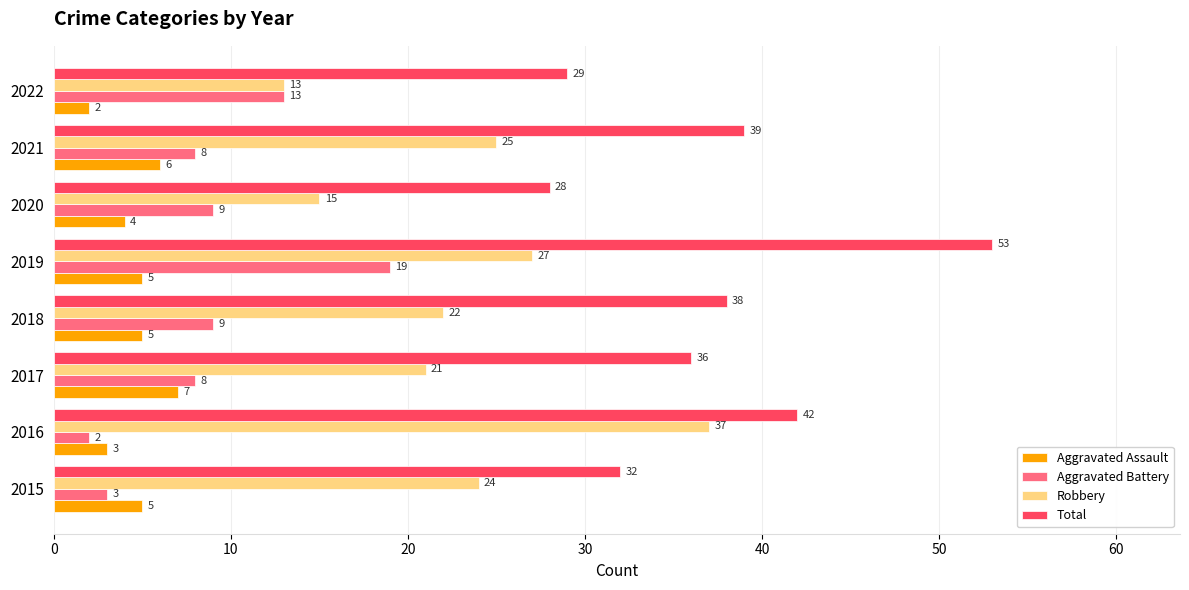

How many distinct data groups are displayed?

4